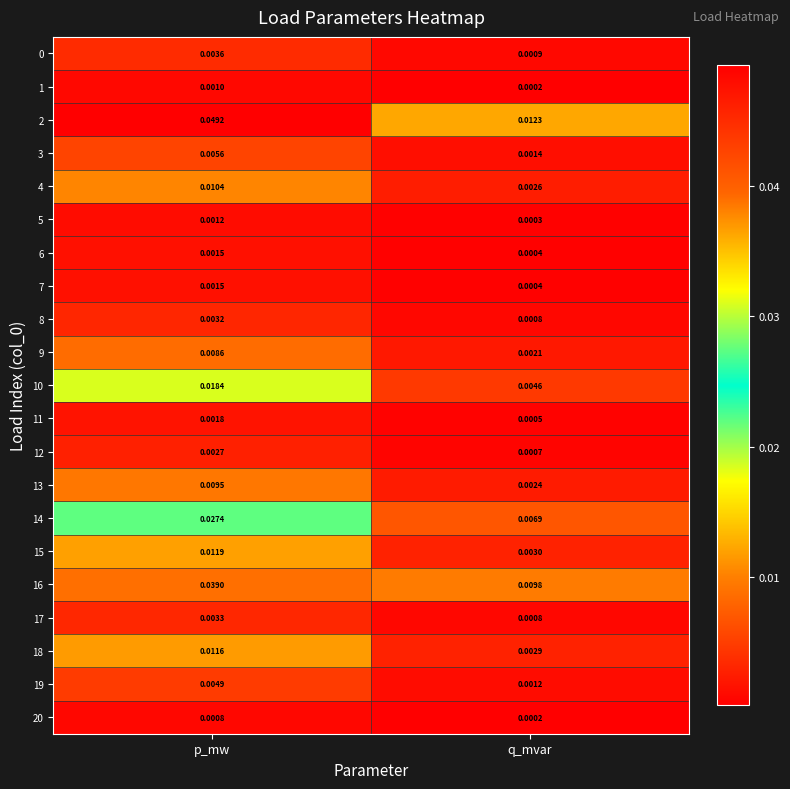

Where is 0 nearest to the value 0?

q_mvar